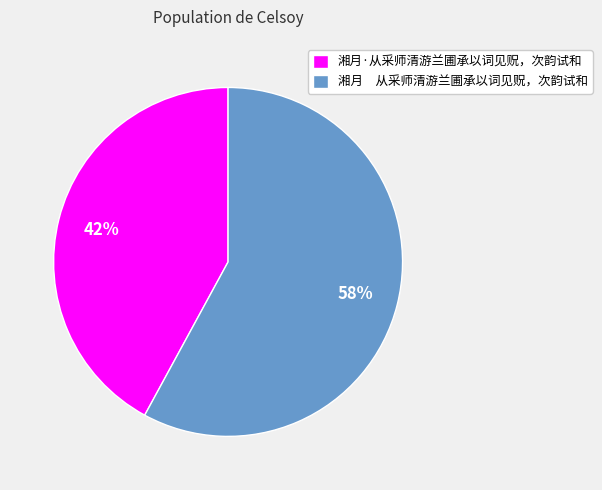

Does any single category account for the majority?

Yes